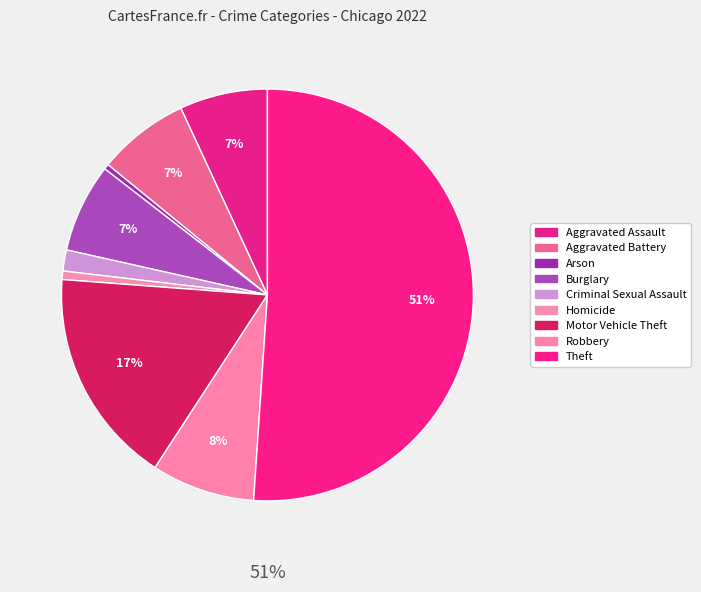

What is the ratio of the value at Aggravated Assault to the value at Criminal Sexual Assault?

4.2